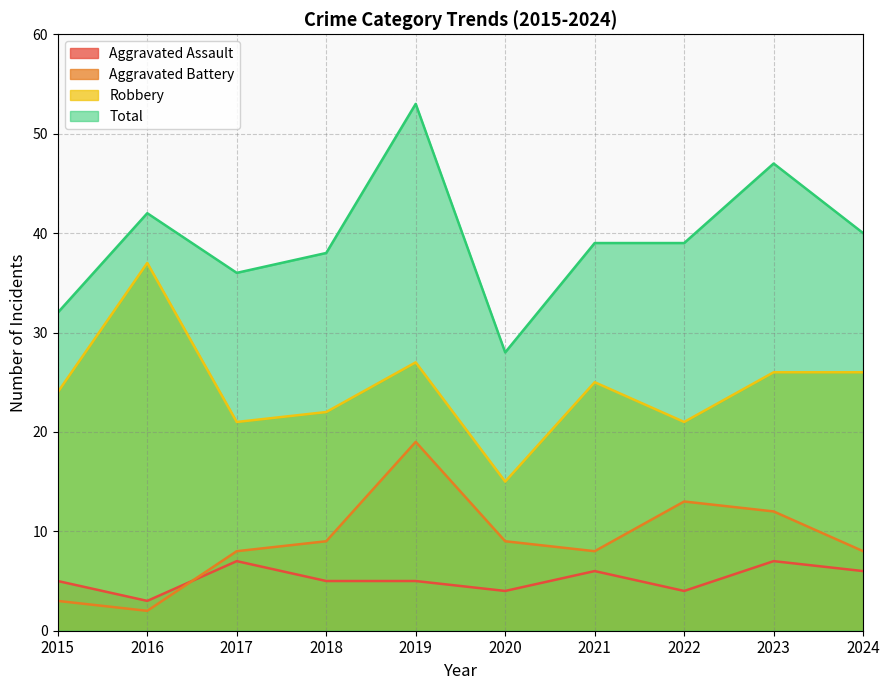

Where is Aggravated Assault nearest to the value 5?

2015